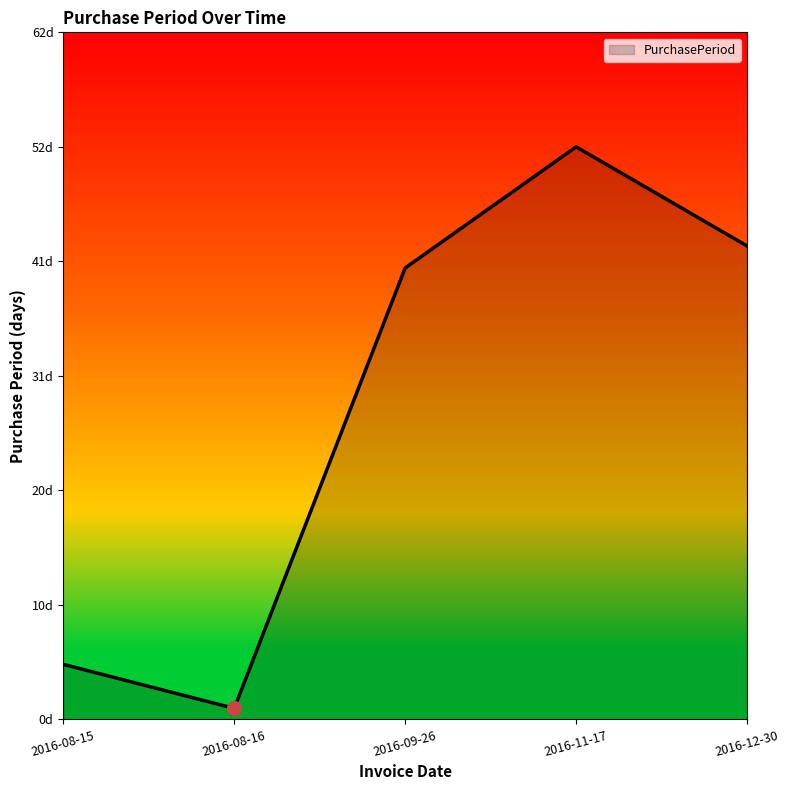

What is the smallest value displayed?

1